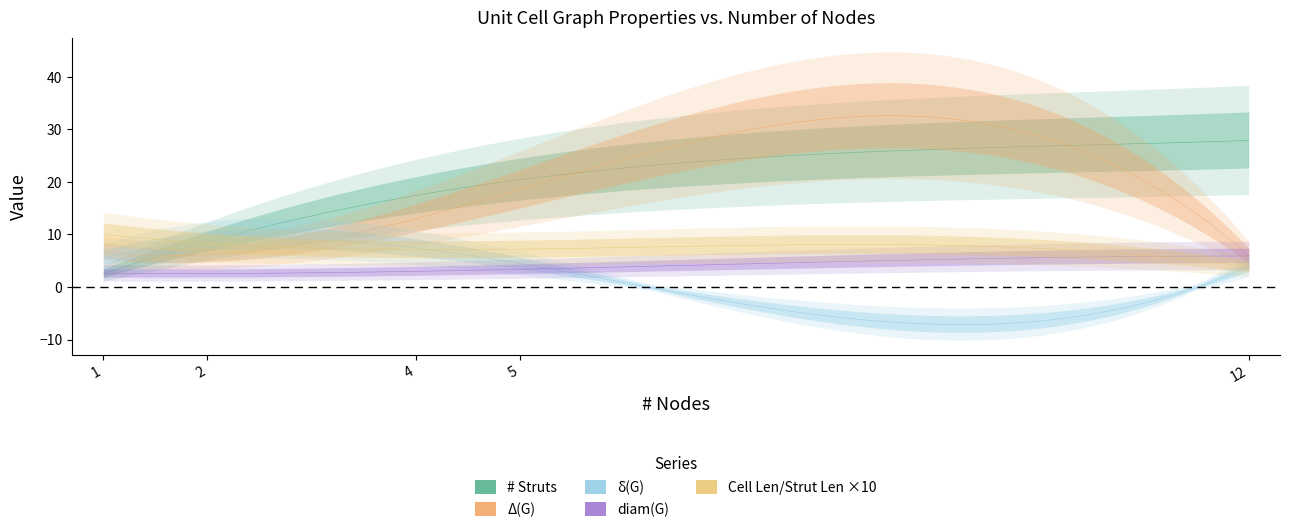

Does the chart have visible grid lines?

No